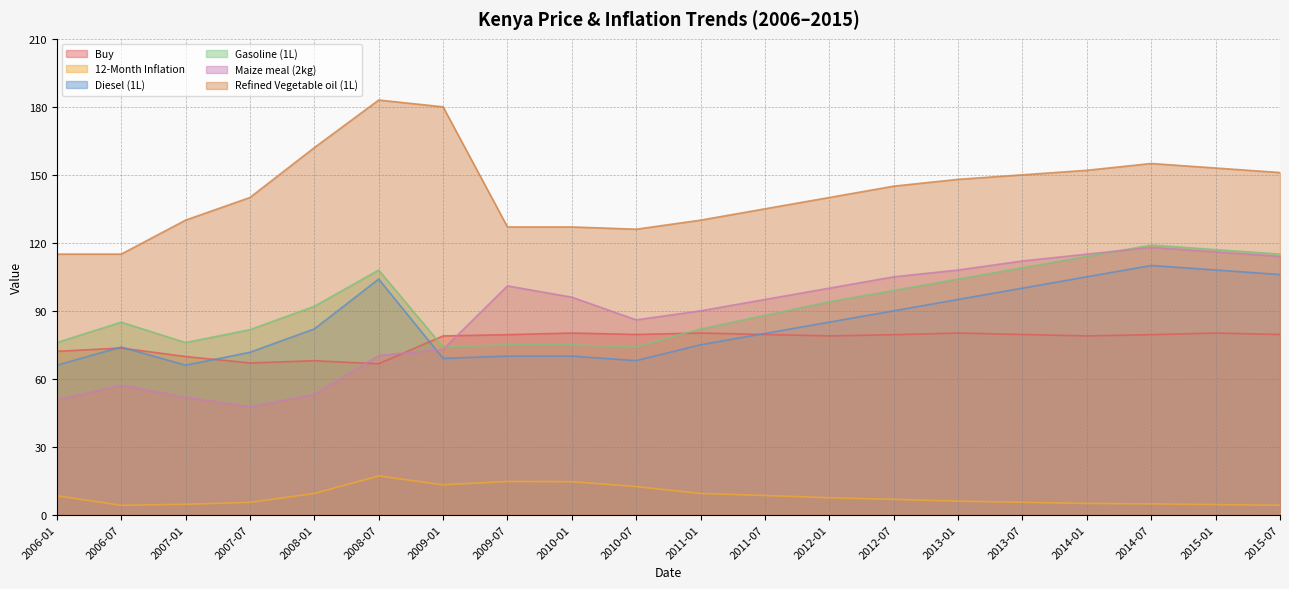

Reading right to left, list all the values displayed in this chart.

Buy: 2015-07=79.5	2015-01=80.2	2014-07=79.5	2014-01=78.9	2013-07=79.5	2013-01=80.2	2012-07=79.5	2012-01=78.9	2011-07=79.5	2011-01=80.2	2010-07=79.5	2010-01=80.2	2009-07=79.5	2009-01=78.9	2008-07=66.6	2008-01=68.0	2007-07=67.0	2007-01=69.8	2006-07=73.6	2006-01=72.1
12-Month Inflation: 2015-07=4.2	2015-01=4.5	2014-07=4.8	2014-01=5.0	2013-07=5.5	2013-01=6.0	2012-07=6.8	2012-01=7.5	2011-07=8.5	2011-01=9.4	2010-07=12.4	2010-01=14.6	2009-07=14.7	2009-01=13.2	2008-07=17.1	2008-01=9.4	2007-07=5.5	2007-01=4.6	2006-07=4.2	2006-01=8.4
Diesel (1L): 2015-07=106.0	2015-01=108.0	2014-07=110.0	2014-01=105.0	2013-07=100.0	2013-01=95.0	2012-07=90.0	2012-01=85.0	2011-07=80.0	2011-01=75.0	2010-07=68.0	2010-01=70.0	2009-07=70.0	2009-01=69.0	2008-07=104.0	2008-01=82.0	2007-07=71.7	2007-01=66.0	2006-07=74.0	2006-01=66.0
Gasoline (1L): 2015-07=115.0	2015-01=117.0	2014-07=119.0	2014-01=114.0	2013-07=109.0	2013-01=104.0	2012-07=99.0	2012-01=94.0	2011-07=88.0	2011-01=82.0	2010-07=74.0	2010-01=75.0	2009-07=75.0	2009-01=74.0	2008-07=108.0	2008-01=92.0	2007-07=81.7	2007-01=76.0	2006-07=85.0	2006-01=76.0
Maize meal (2kg): 2015-07=114.0	2015-01=116.0	2014-07=118.0	2014-01=115.0	2013-07=112.0	2013-01=108.0	2012-07=105.0	2012-01=100.0	2011-07=95.0	2011-01=90.0	2010-07=86.0	2010-01=96.0	2009-07=101.0	2009-01=73.0	2008-07=70.3	2008-01=53.0	2007-07=47.6	2007-01=51.9	2006-07=57.2	2006-01=50.7
Refined Vegetable oil (1L): 2015-07=151.0	2015-01=153.0	2014-07=155.0	2014-01=152.0	2013-07=150.0	2013-01=148.0	2012-07=145.0	2012-01=140.0	2011-07=135.0	2011-01=130.0	2010-07=126.0	2010-01=127.0	2009-07=127.0	2009-01=180.0	2008-07=183.0	2008-01=162.0	2007-07=140.0	2007-01=130.0	2006-07=115.0	2006-01=115.0